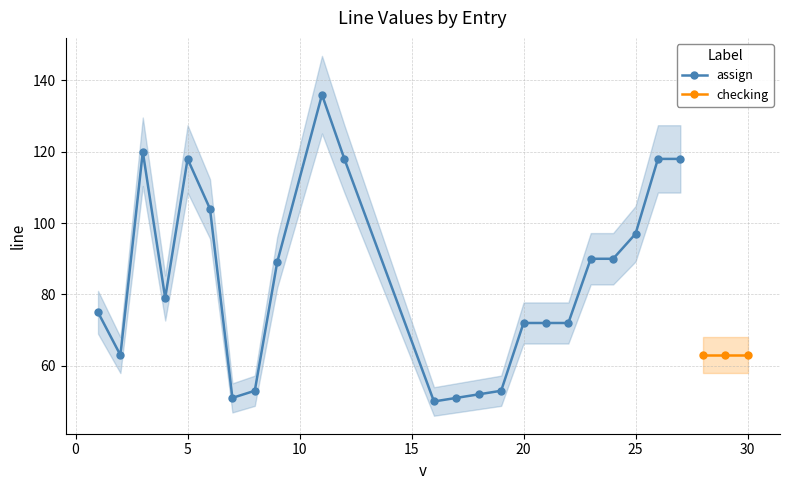

How many interior local valleys (lower than both neighbors) does the data have?

4